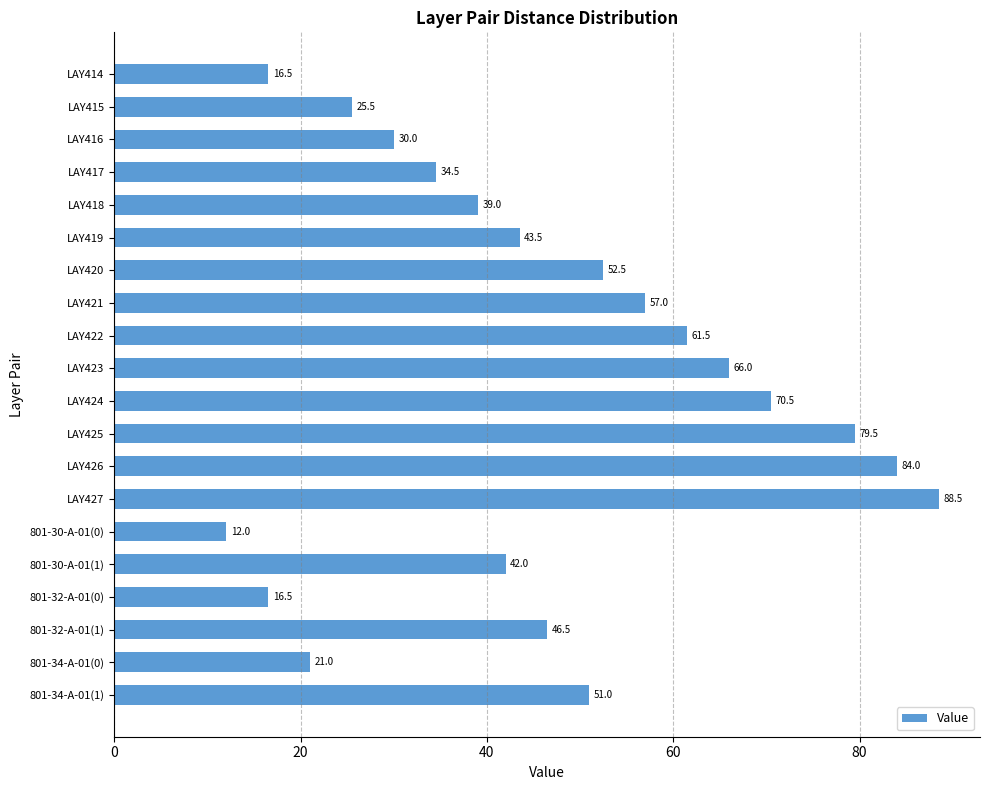

Approximately how many times larger is the value at 801-32-A-01(1) compared to LAY421?

0.8